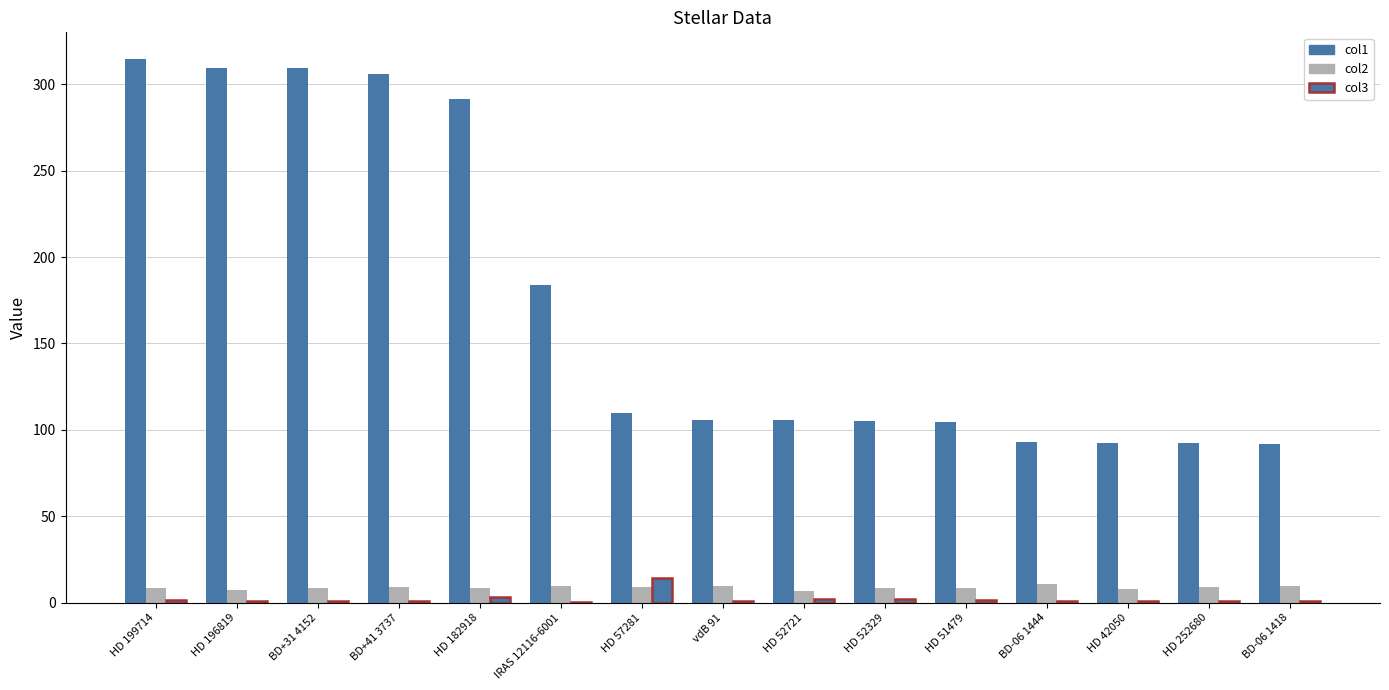

What is the total value across all series at HD 57281?

133.0